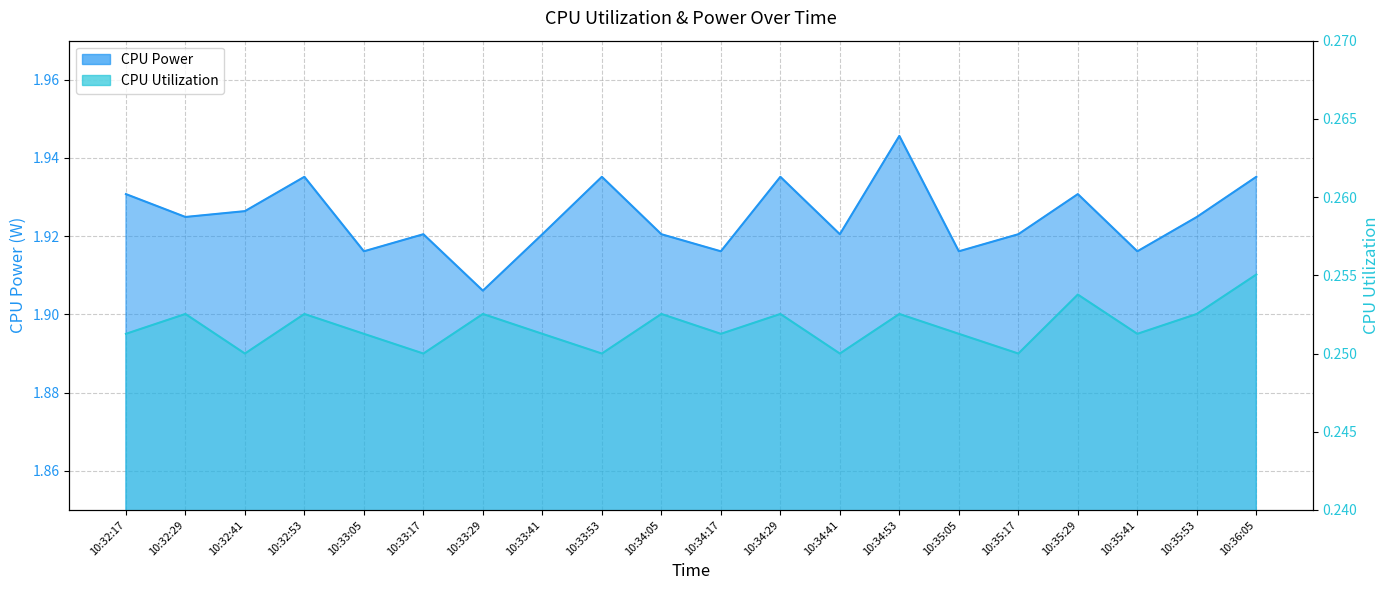

What is the sum of all CPU Utilization values?

5.0